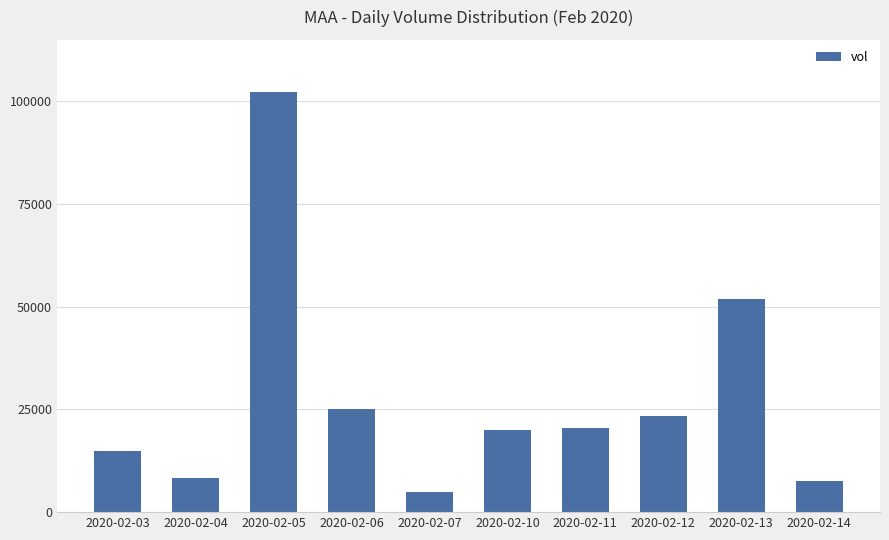

Are the bars horizontal?

No